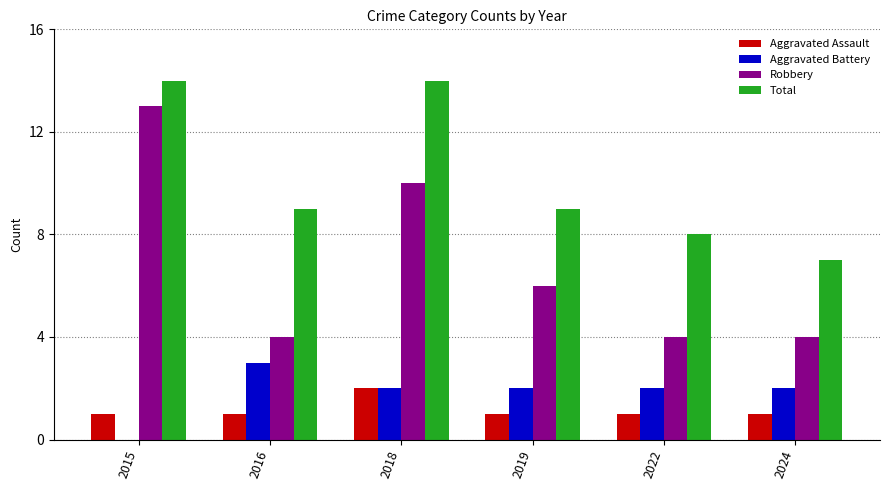

Reading left to right, extract all data points from this chart.

Aggravated Assault: 1	1	2	1	1	1
Aggravated Battery: 0	3	2	2	2	2
Robbery: 13	4	10	6	4	4
Total: 14	9	14	9	8	7